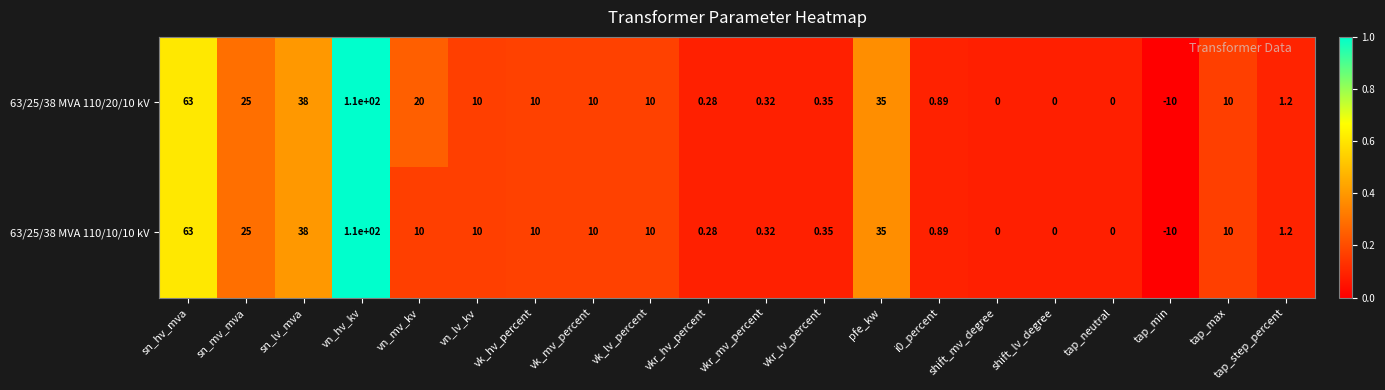

Which category has the highest value in the 63/25/38 MVA 110/20/10 kV series?

vn_hv_kv